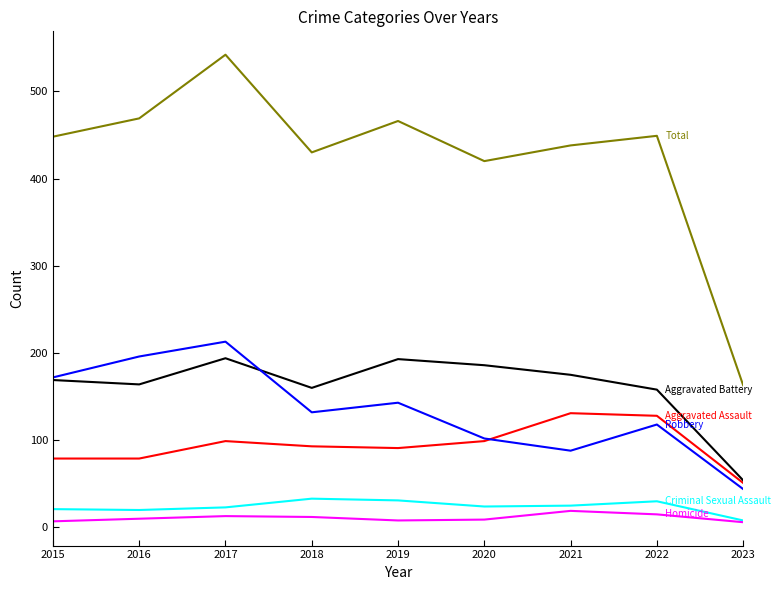

At which category is the sum across all series the highest?

2017